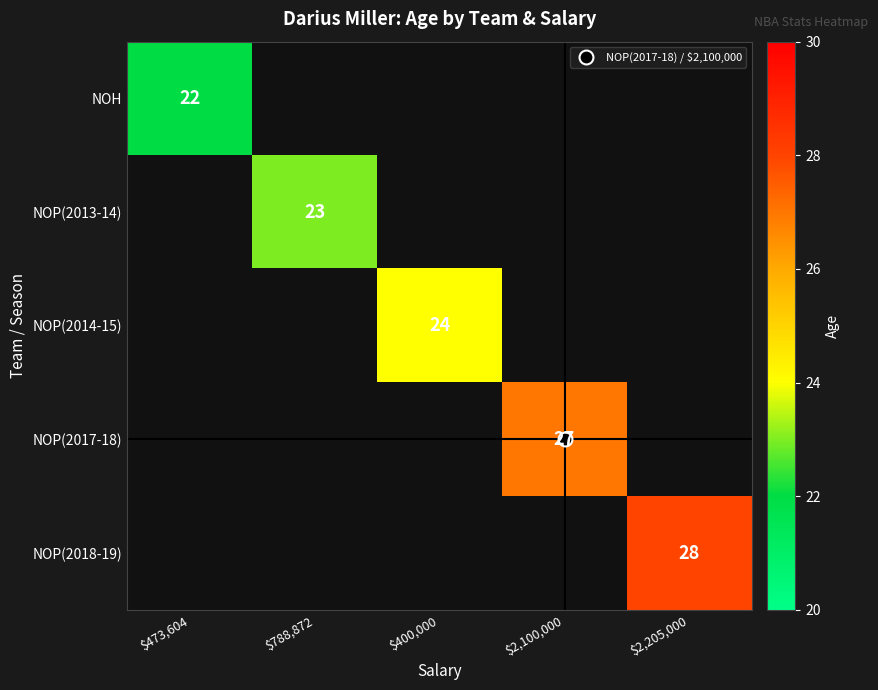

Which category has the lowest value across all series?

$473,604